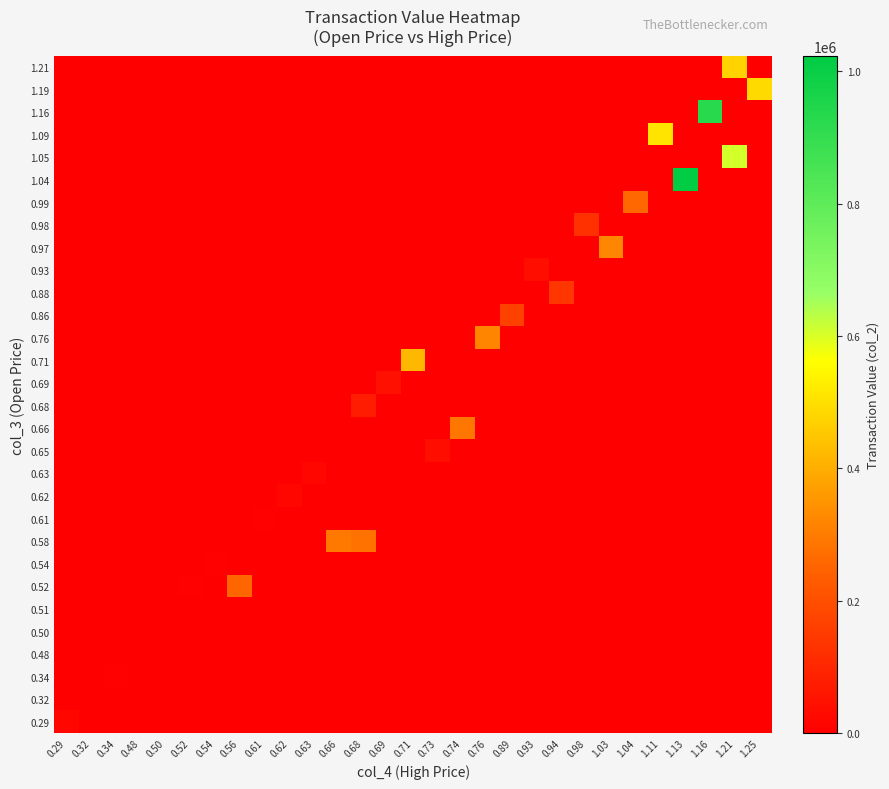

What is the greatest value displayed?

1023470